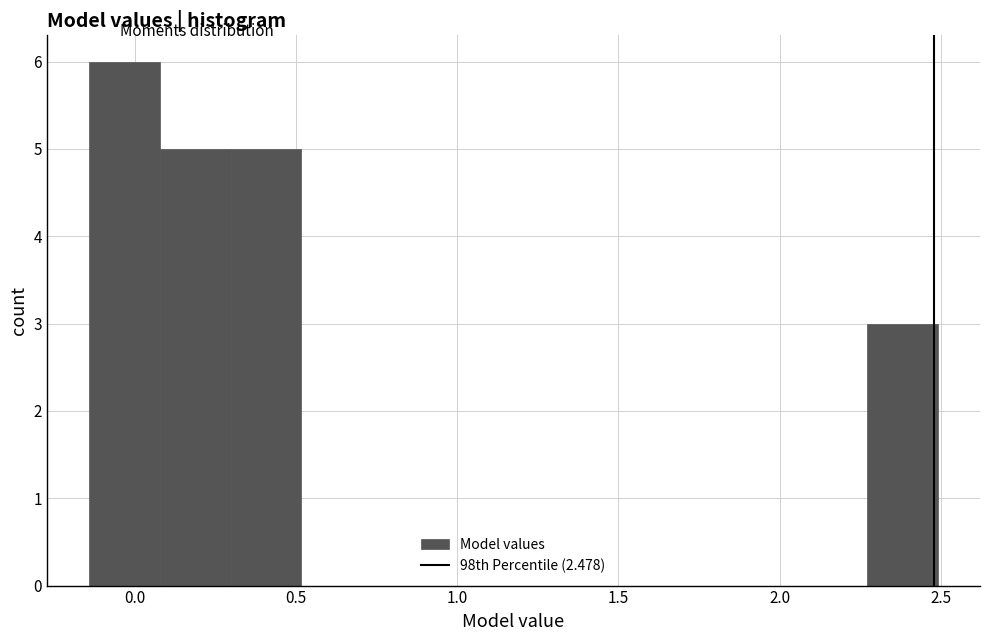

Which range on the x-axis has the tallest bar?

-0.15 to 0.10